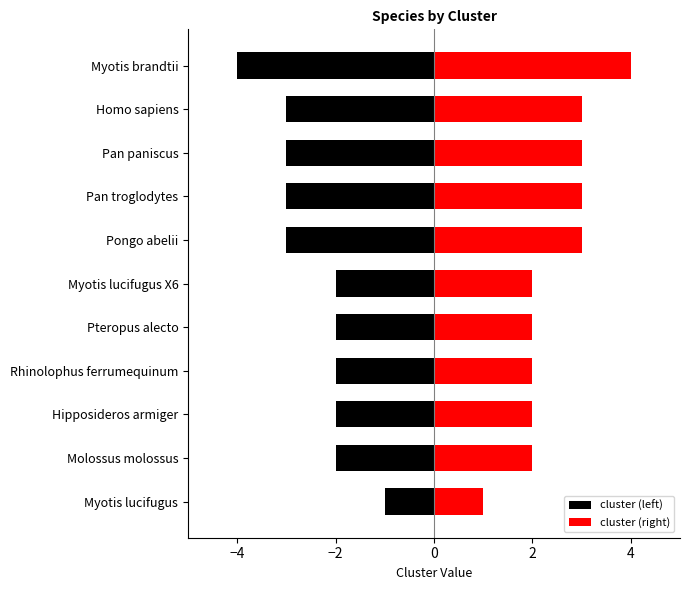

What is the difference between the maximum and minimum values in the cluster (left) series?

3